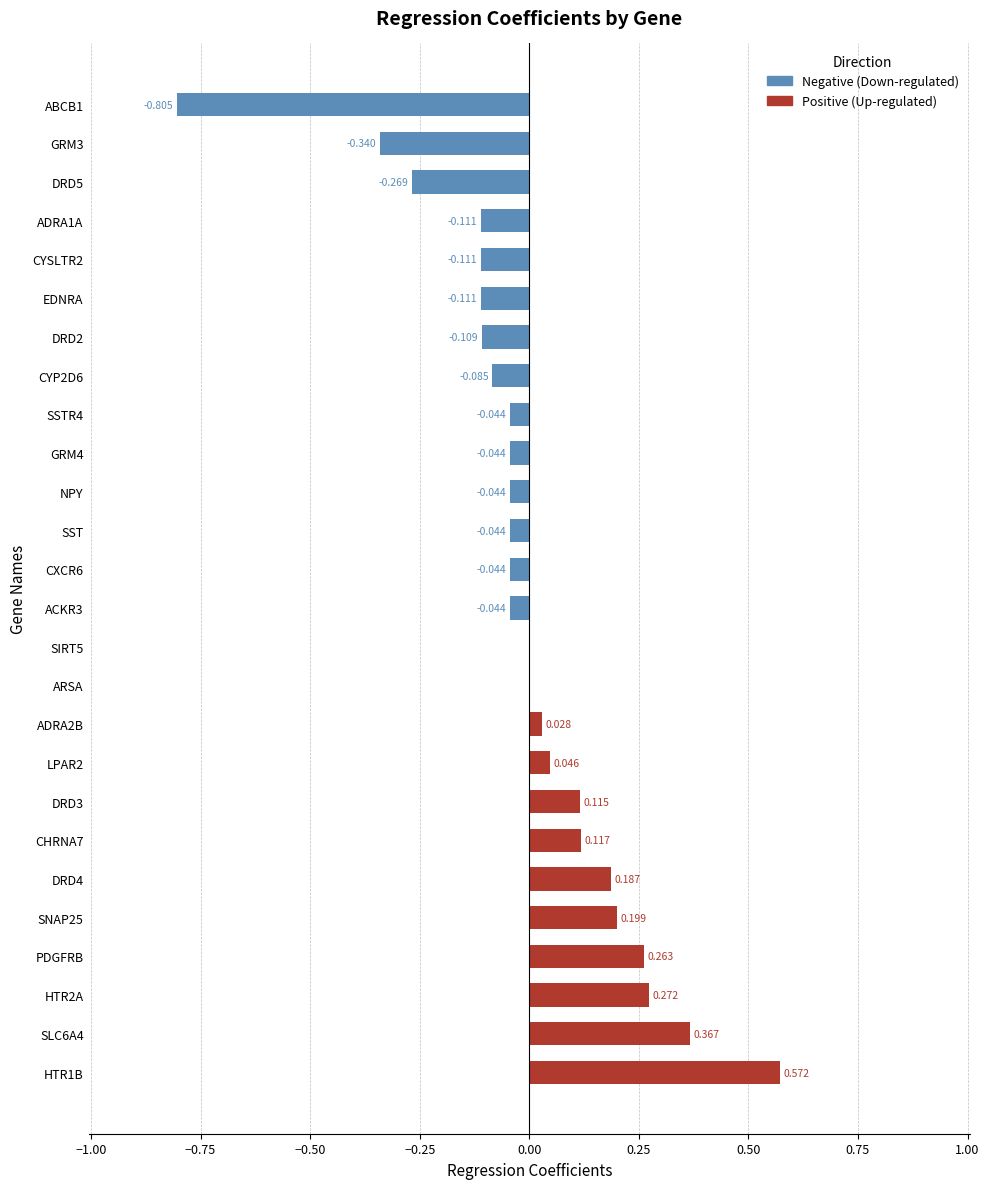

What is the lowest value of the Negative (Down-regulated) series?

-0.8